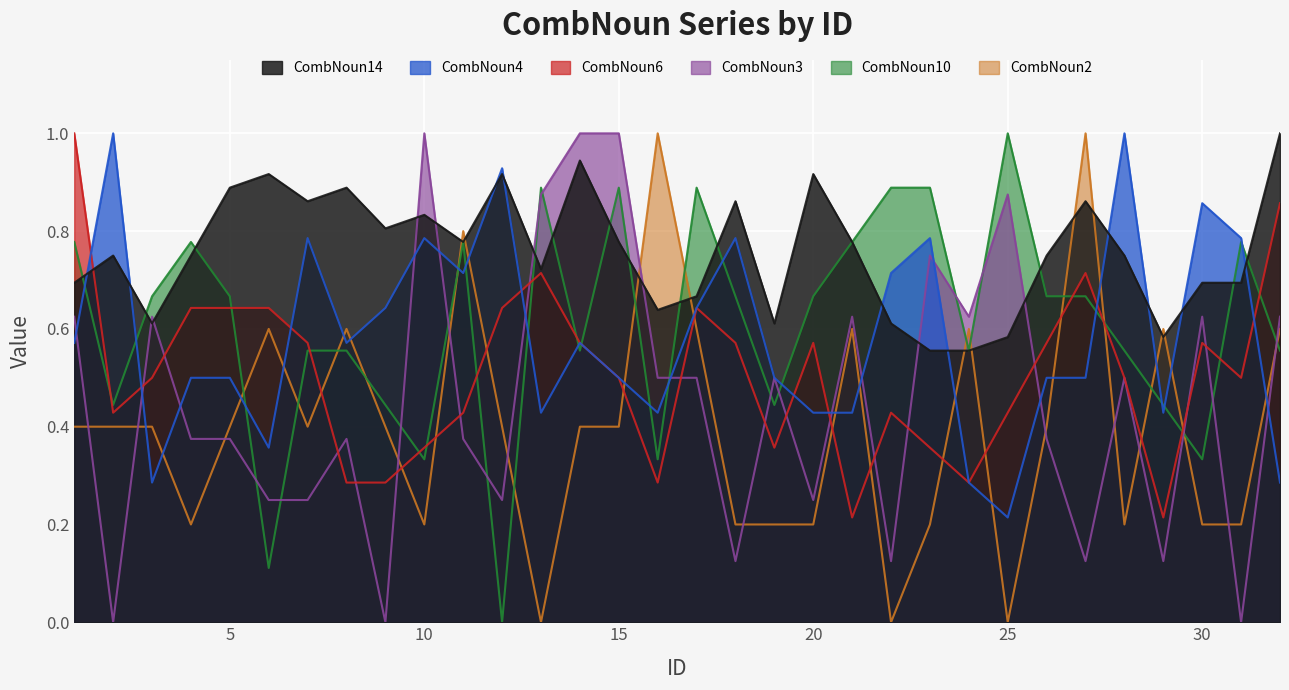

What are all the series names shown in the legend?

CombNoun14, CombNoun4, CombNoun6, CombNoun3, CombNoun10, CombNoun2